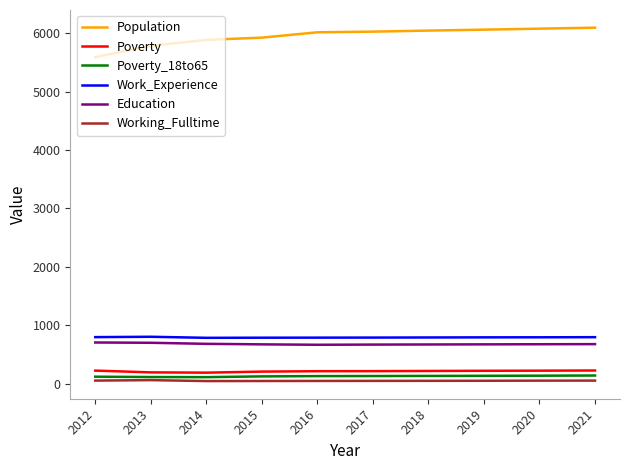

What is the sum of all Population values?

59535